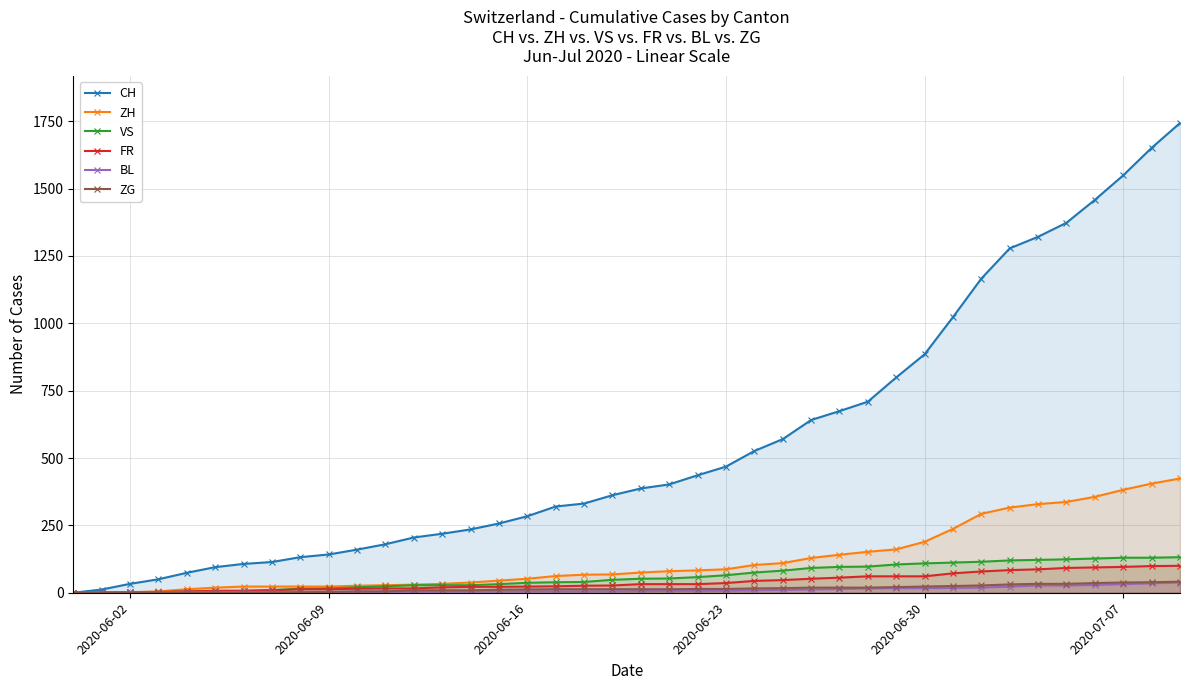

What is the value of the FR point at the 15th from the left?

22